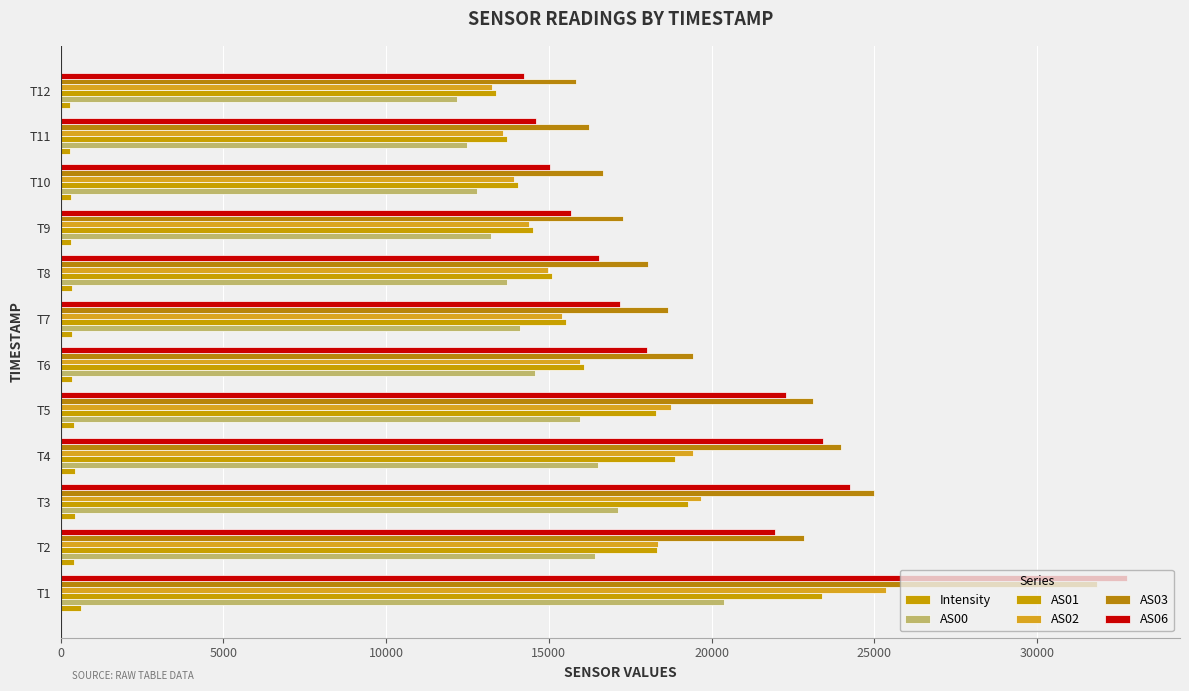

How many data points in AS01 are less than 16092?

6